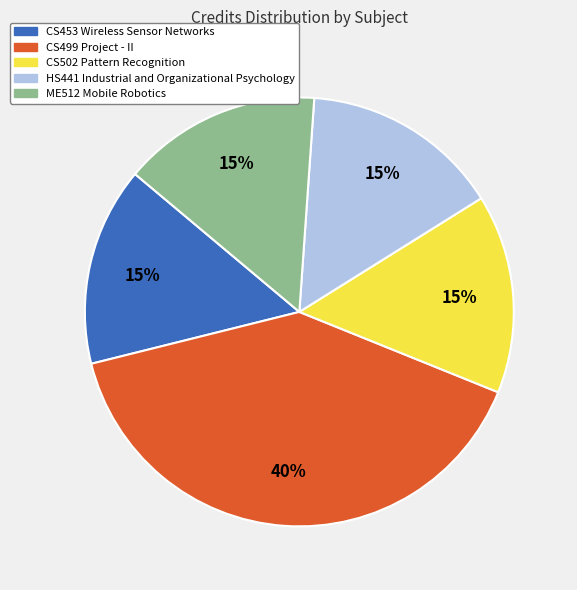

To the nearest percent, what is the average slice percentage?

20%